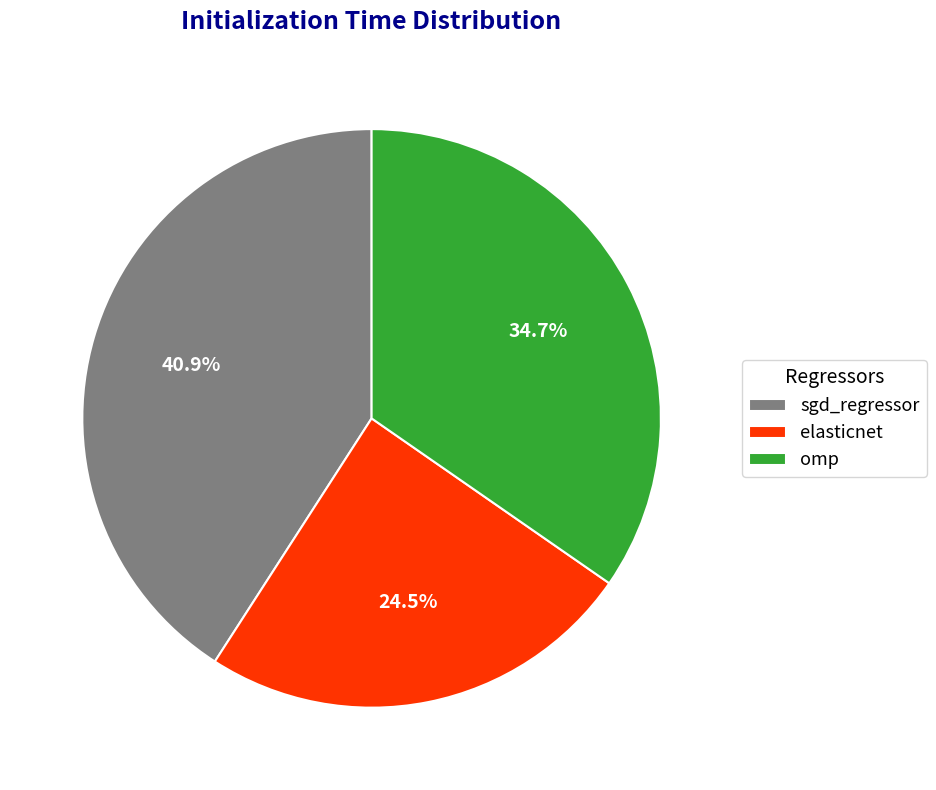

To the nearest percent, what is the difference between the elasticnet and omp slice percentages?

10%